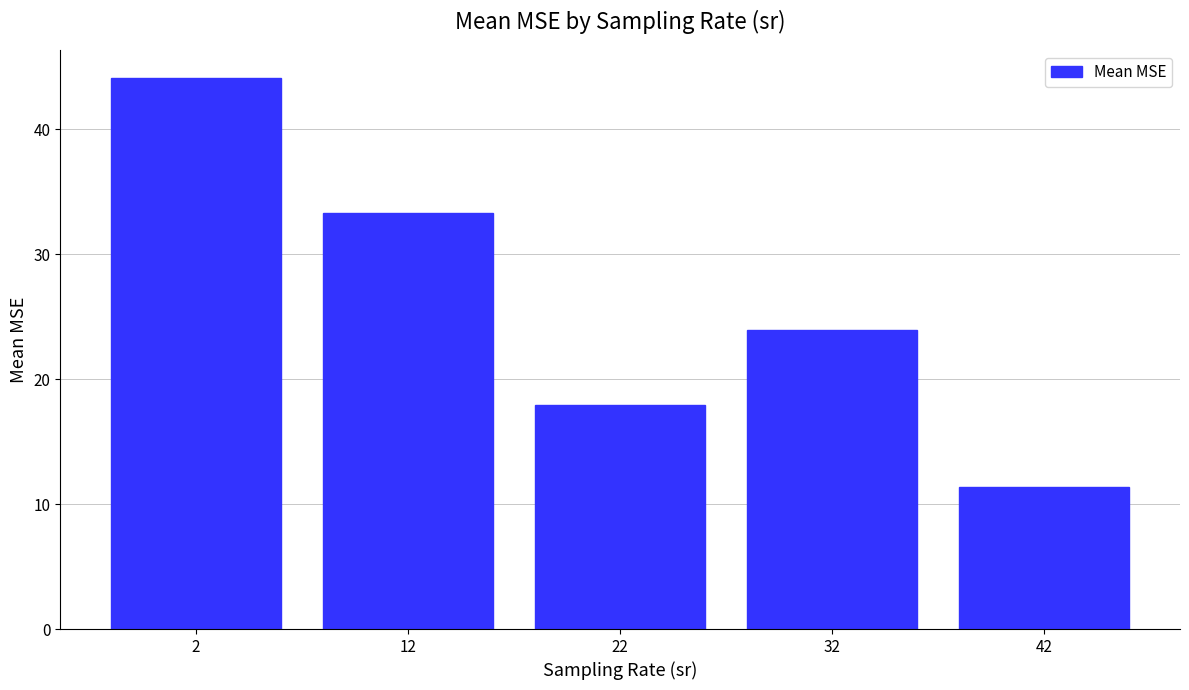

Is it true that the value at 32 is 23.9?

True